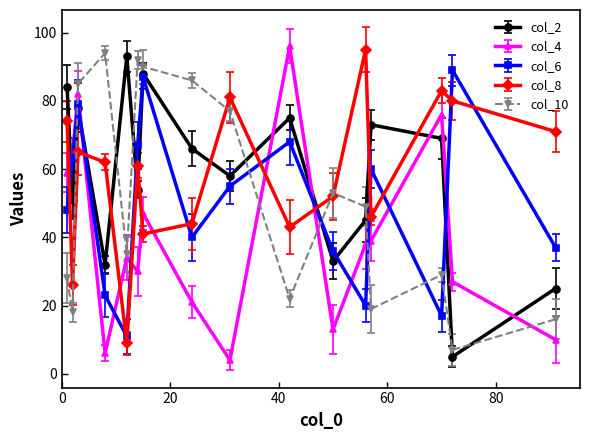

True or false: col_6 and col_8 cross at least once.

True